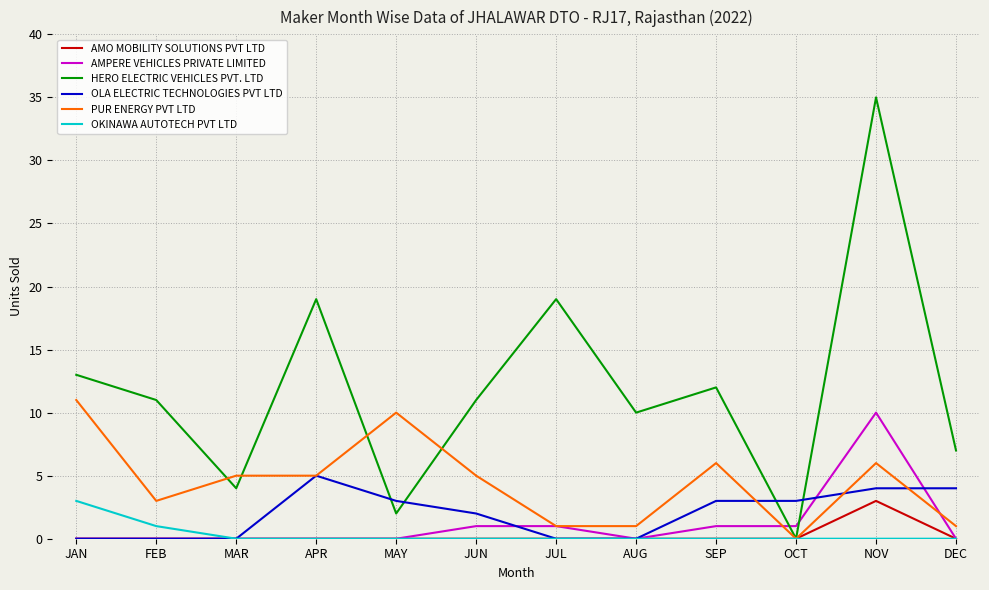

True or false: HERO ELECTRIC VEHICLES PVT. LTD has more than 0 interior local peaks.

True